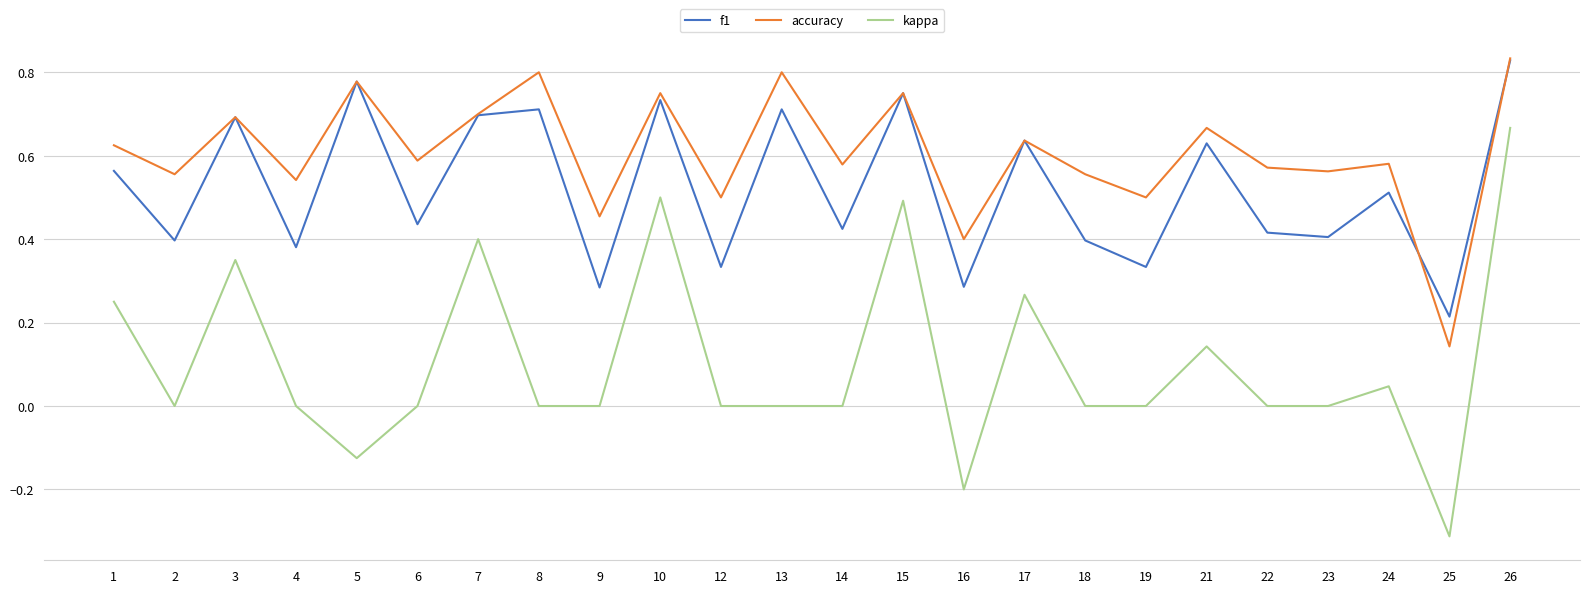

Which category has the lowest value across all series?

25